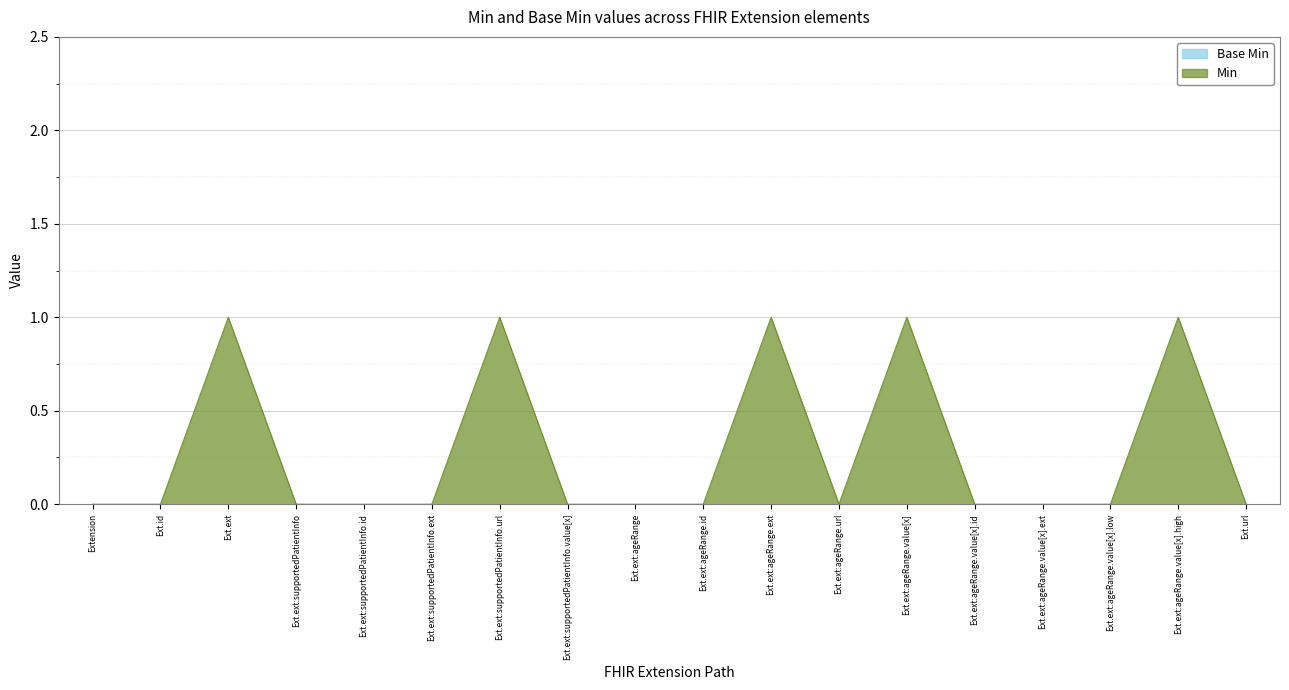

Where is the first local minimum?

Ext.ext:ageRange.url